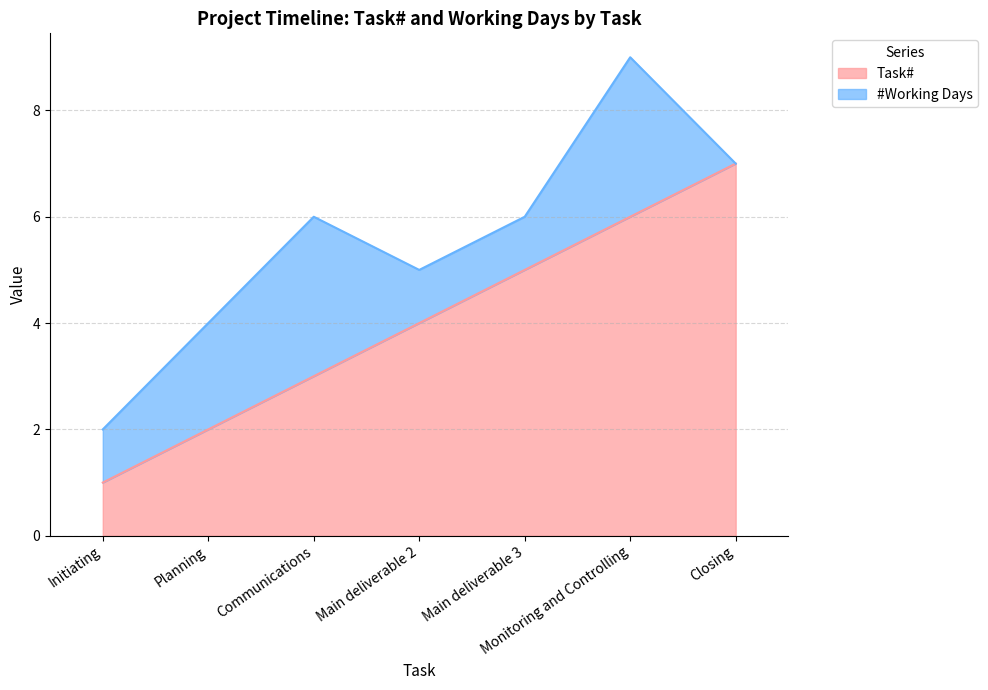

What is the maximum value shown in the chart?

7